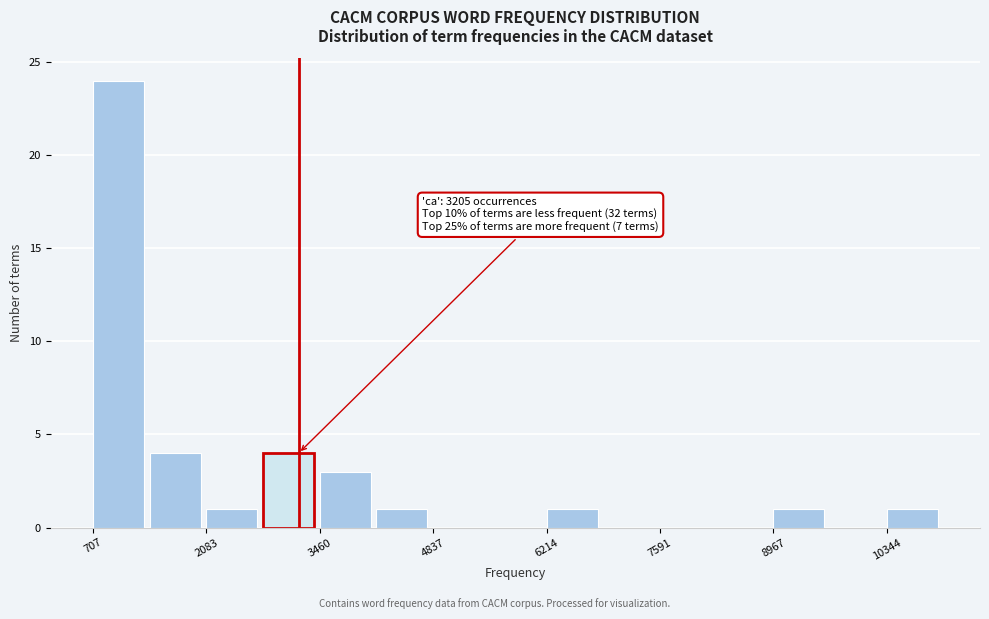

Read against the x-axis, roughly where is the centre of the tallest bar?

1000